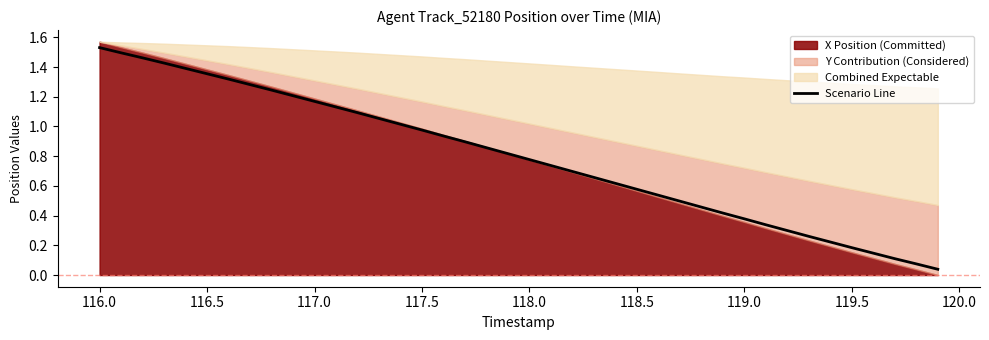

True or false: Scenario Line has a value of 0.8 at 118.5.

False